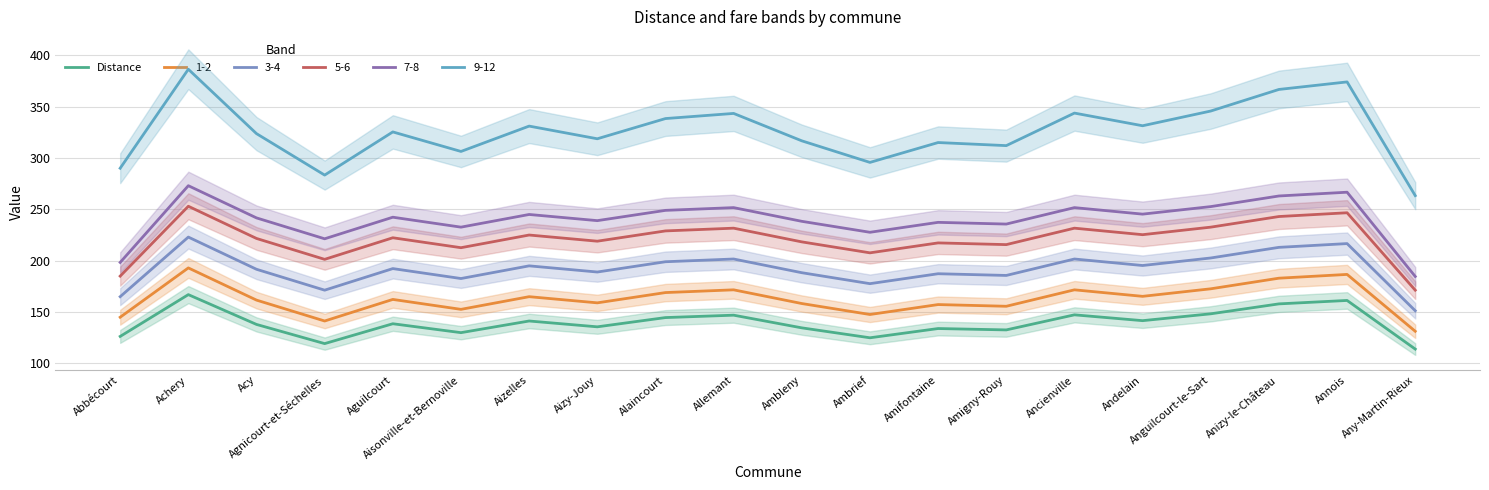

What is the difference between the values at Ambrief and Ambleny?

9.7